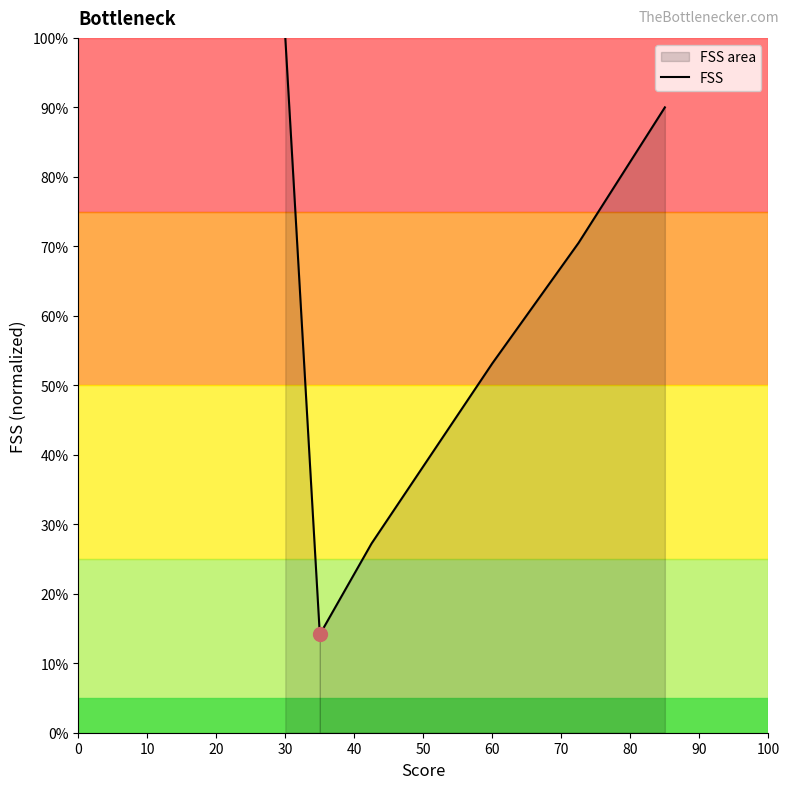

Reading right to left, list all the values displayed in this chart.

90.0	70.5	53.2	27.2	14.1